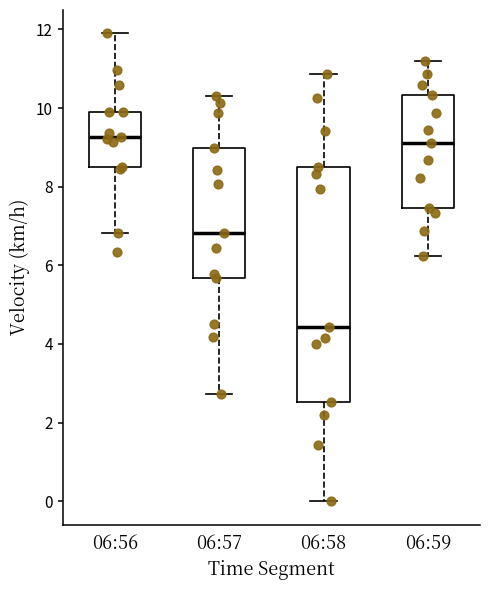

Reading left to right, transcribe this box plot: for each box, give where its median line is, the range the box spans, and where its two whiskers end, as read against the y-axis. The values are not printed on the chart, so give them approximately, as read against the axis.

06:56: median 9.2, box 8.4 to 10.0, whiskers 6.8 to 12.0
06:57: median 6.8, box 5.6 to 9.0, whiskers 2.8 to 10.4
06:58: median 4.4, box 2.6 to 8.6, whiskers 0.0 to 10.8
06:59: median 9.2, box 7.4 to 10.4, whiskers 6.2 to 11.2